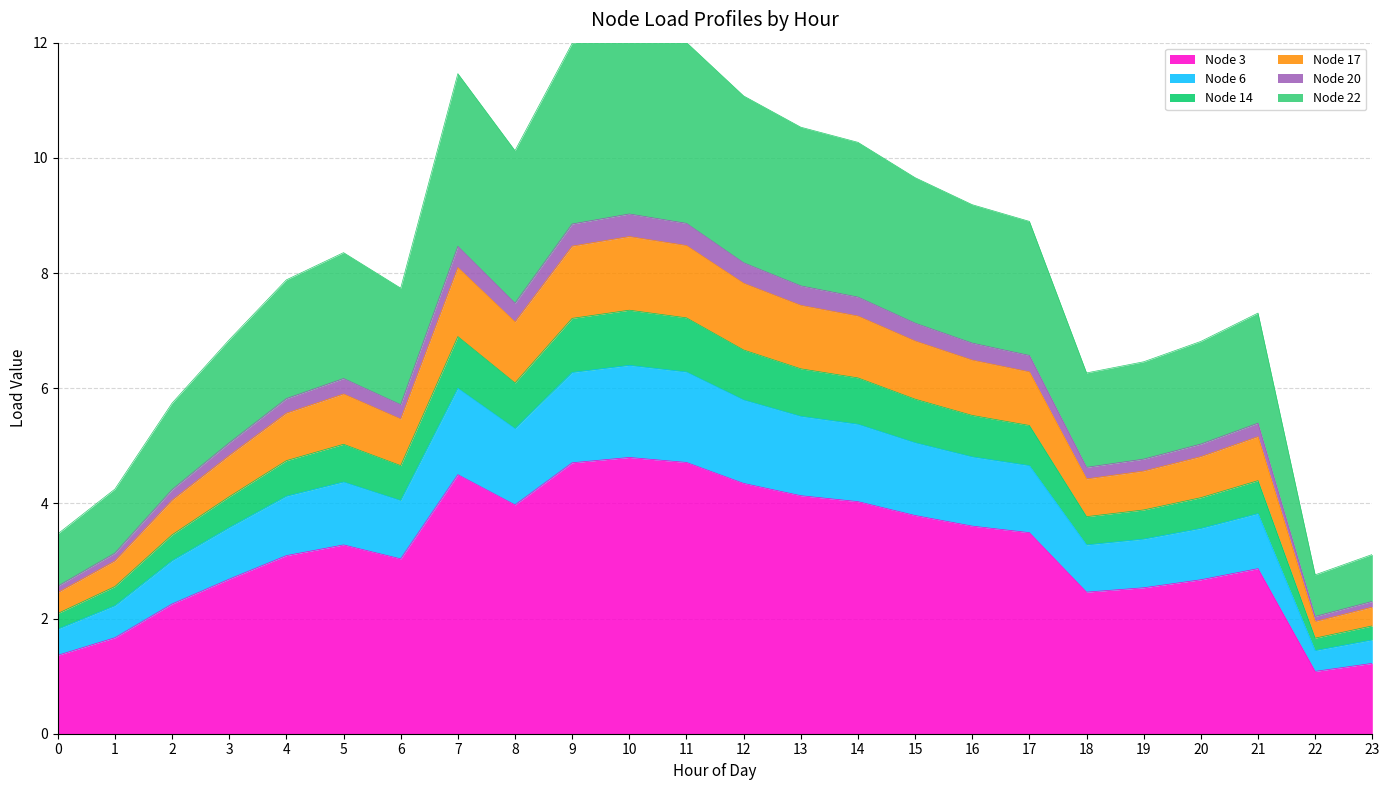

The value of Node 6 at 23 is 2.0. True or false?

False